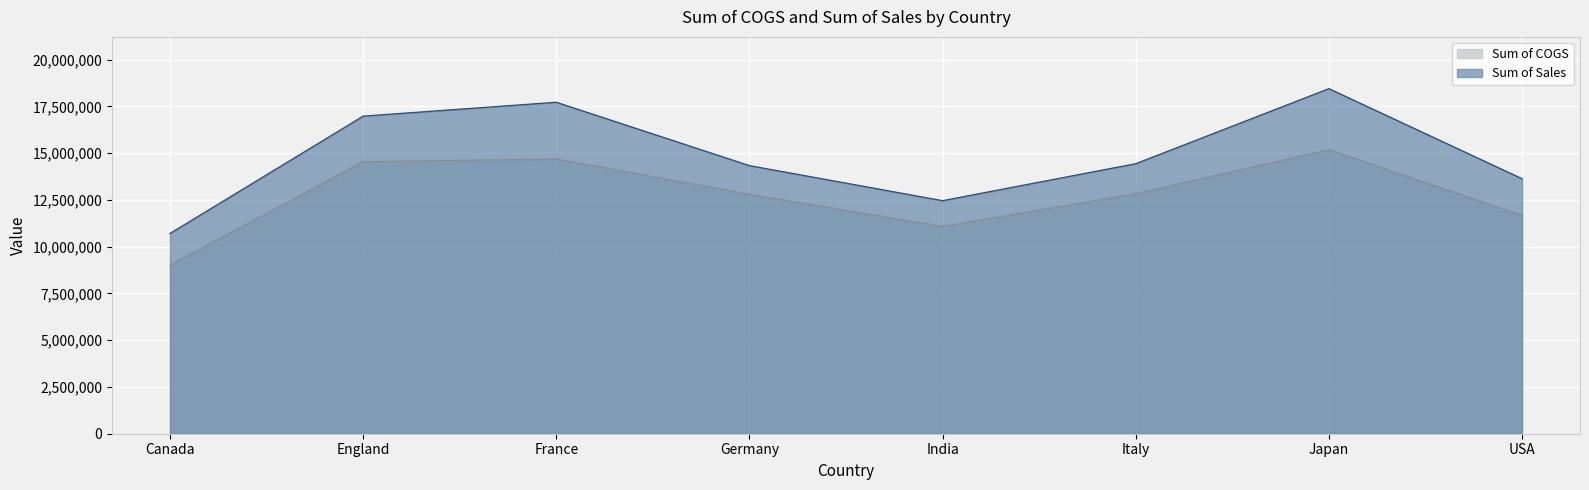

What is the spread (max minus min) of values at Japan?

3263740.6